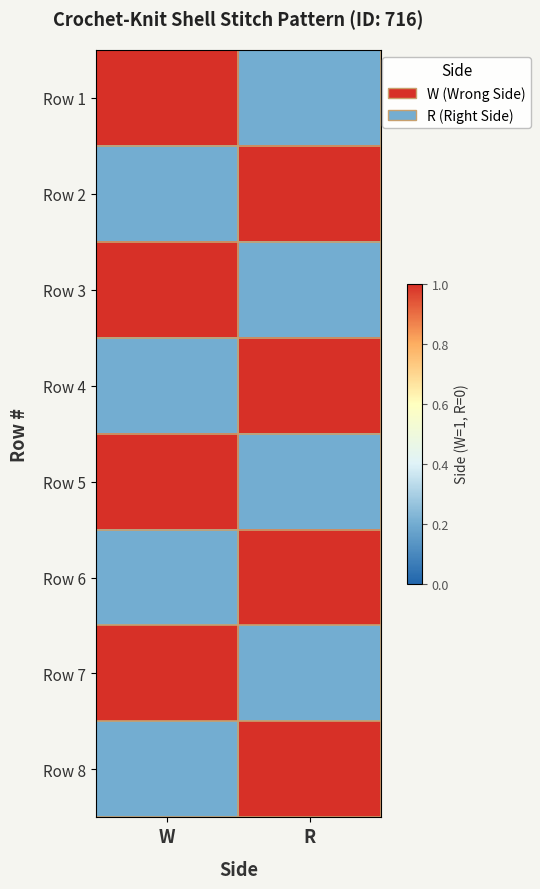

Rank the series by their maximum value, from highest to lowest.

Row 1, Row 2, Row 3, Row 4, Row 5, Row 6, Row 7, Row 8